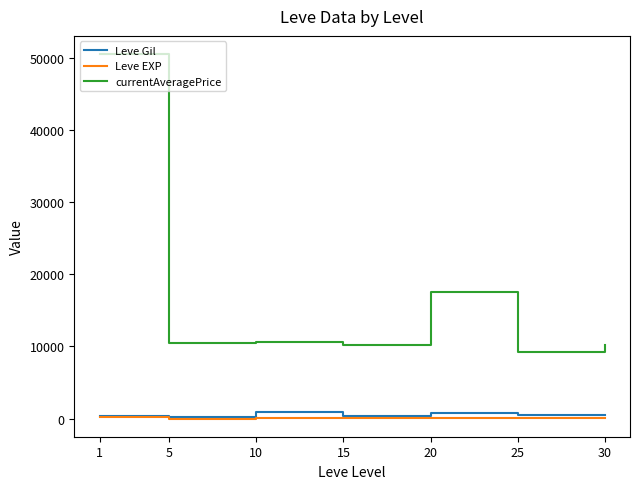

Does the chart have visible grid lines?

No